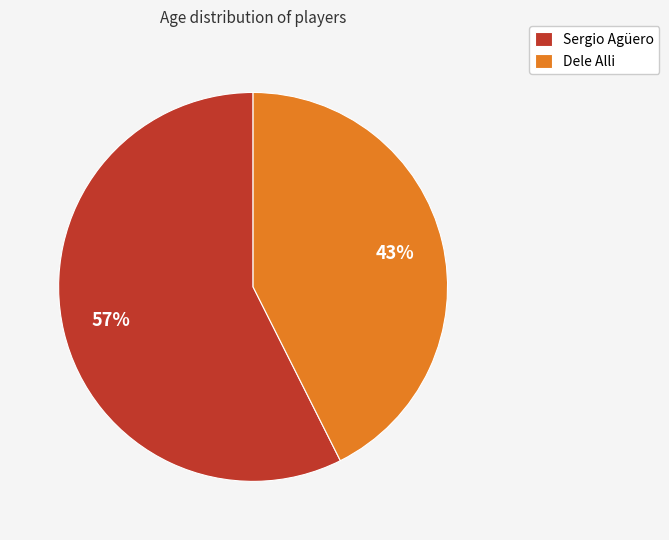

Which slice is the largest?

Sergio Agüero